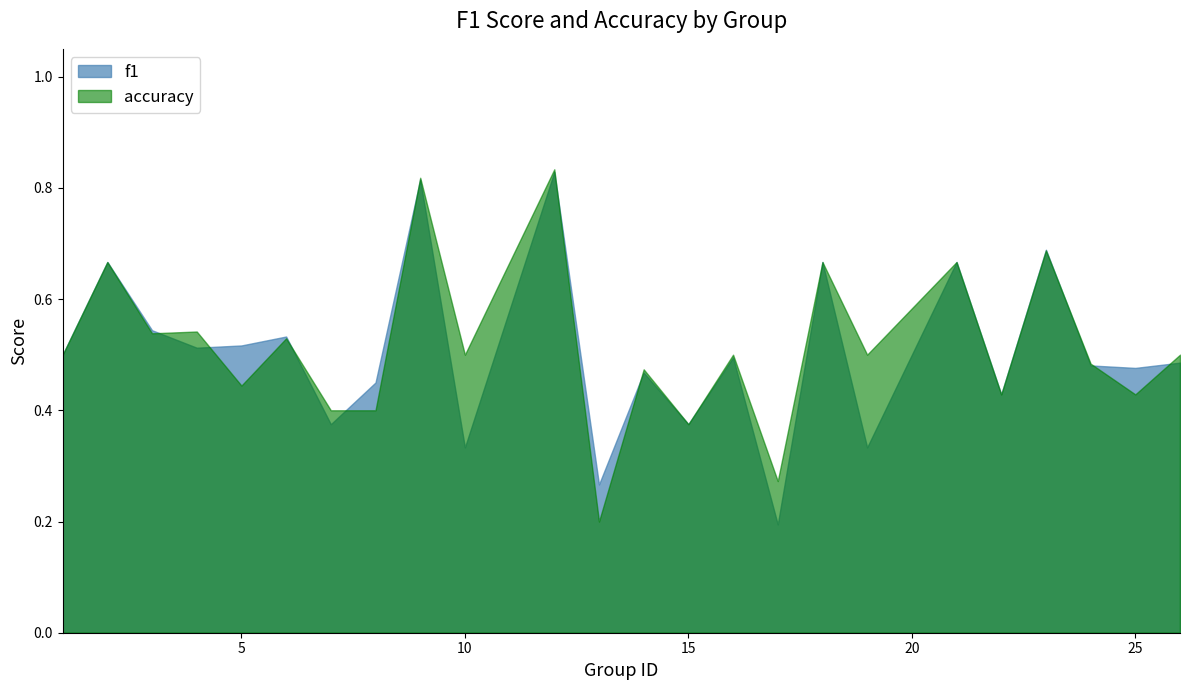

What is the difference between the maximum and minimum values in the accuracy series?

0.6